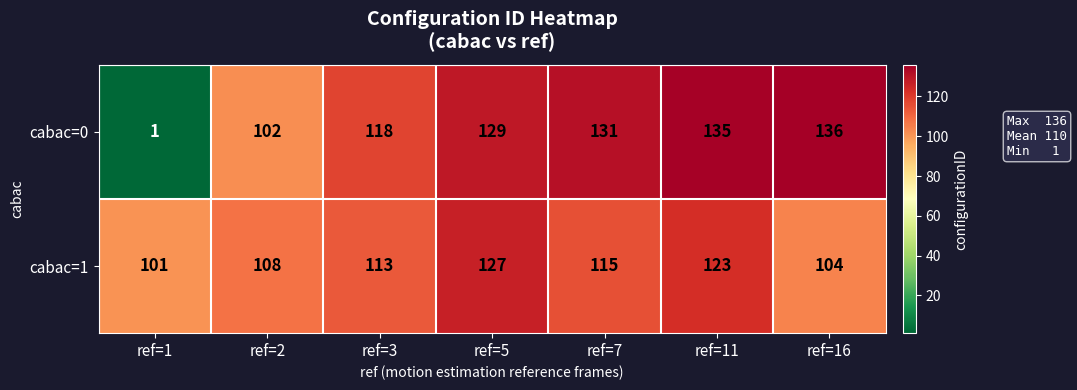

What is the sum of all cabac=1 values?

791